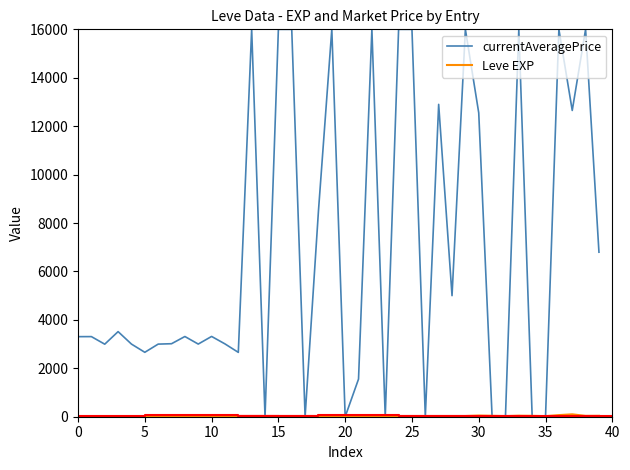

Which series has the widest spread of values?

currentAveragePrice